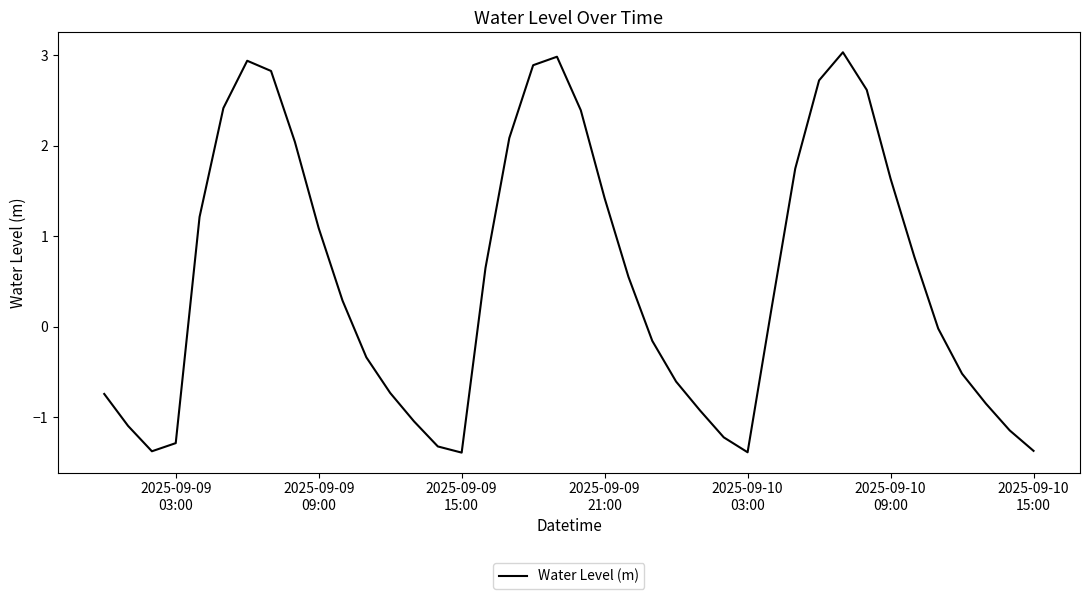

What is the maximum value shown in the chart?

3.0